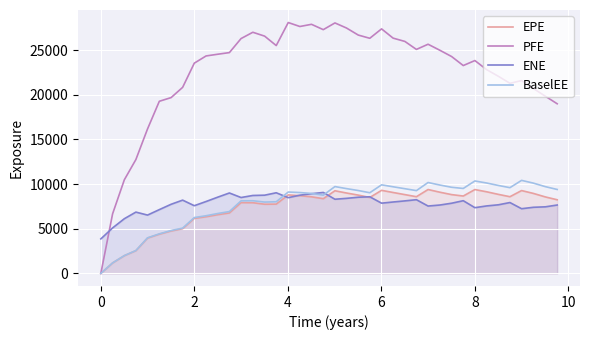

What is the maximum value for ENE?

9066.5